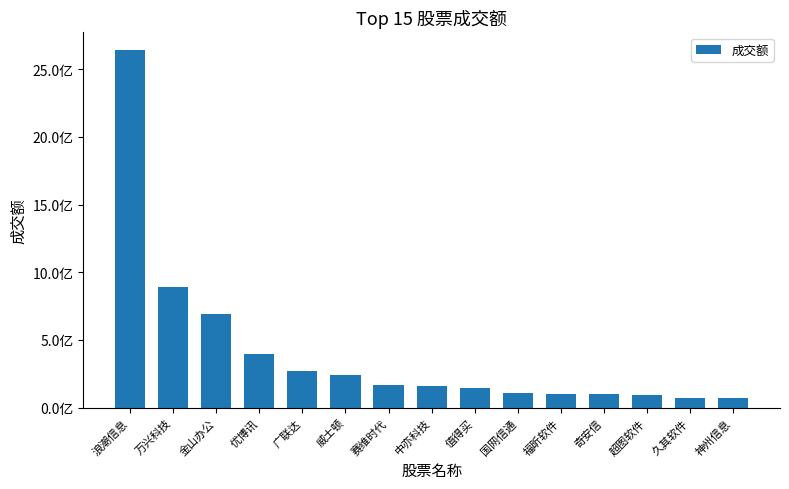

List the labels in order of value, smallest first.

神州信息, 久其软件, 超图软件, 奇安信, 福昕软件, 国网信通, 值得买, 中亦科技, 赛维时代, 威士顿, 广联达, 优博讯, 金山办公, 万兴科技, 浪潮信息